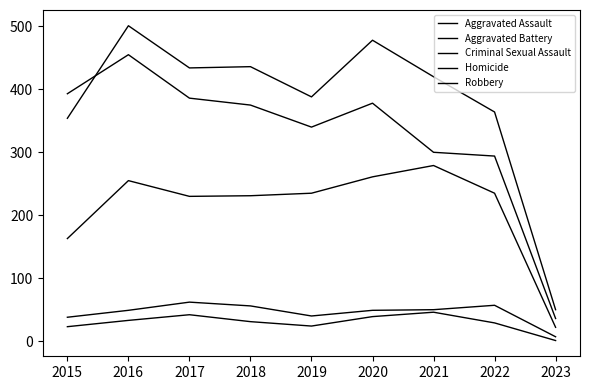

What is the lowest value of the Robbery series?

36